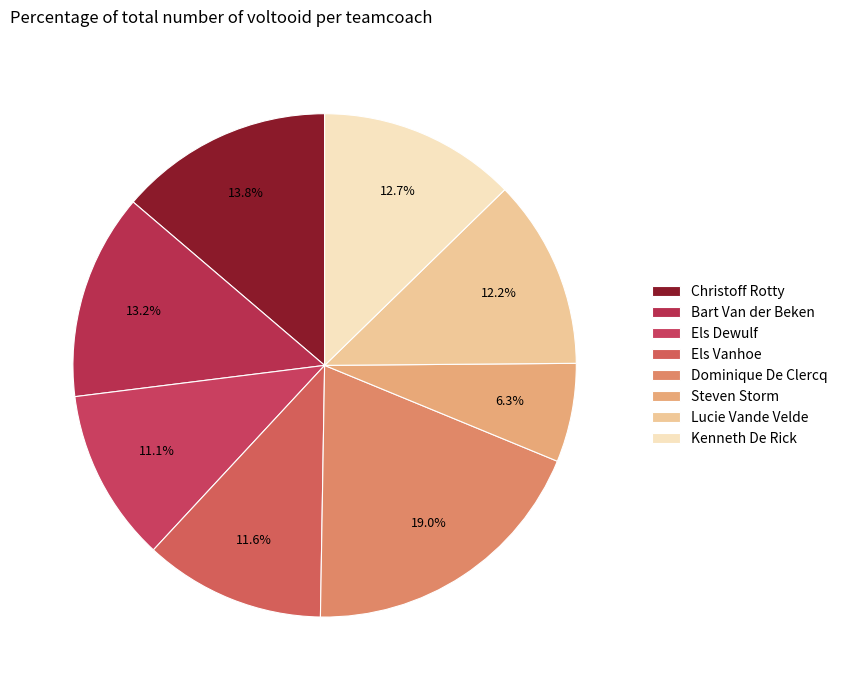

What is the largest slice in the pie chart?

Dominique De Clercq